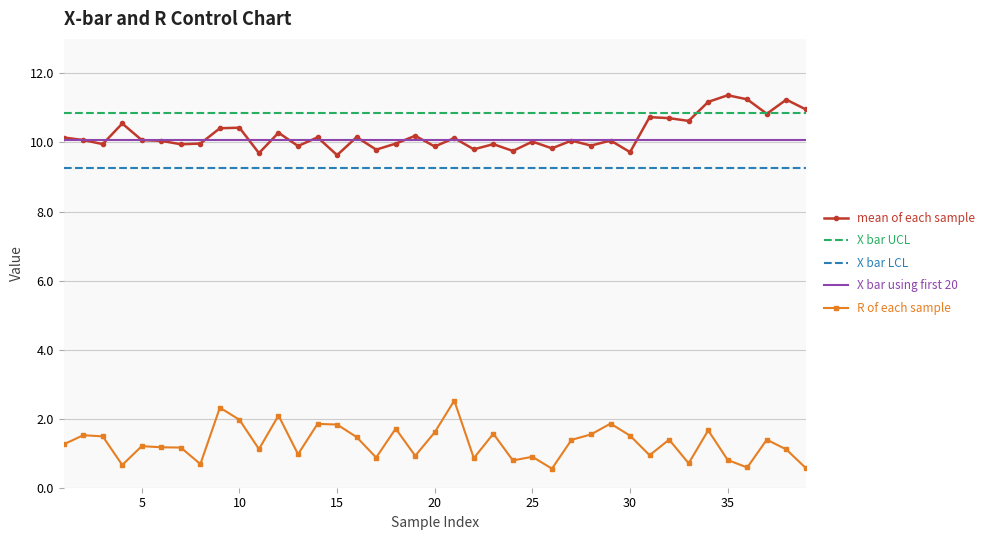

True or false: R of each sample and X bar UCL intersect in this chart.

False